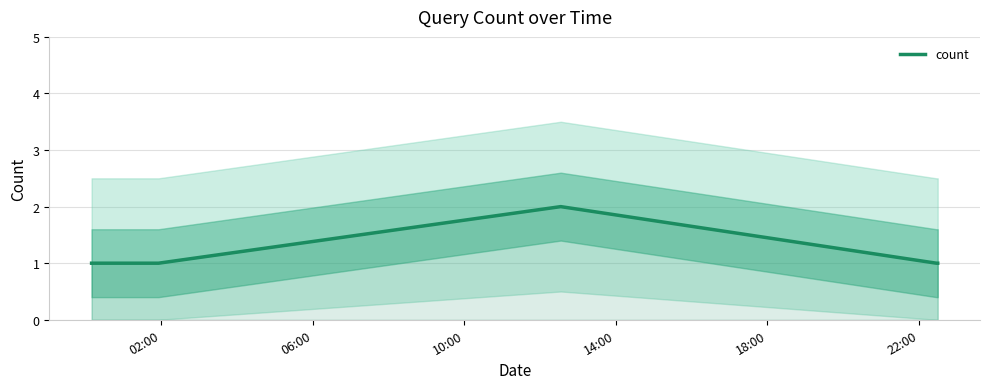

How many interior local peaks (higher than both neighbors) does the data have?

1